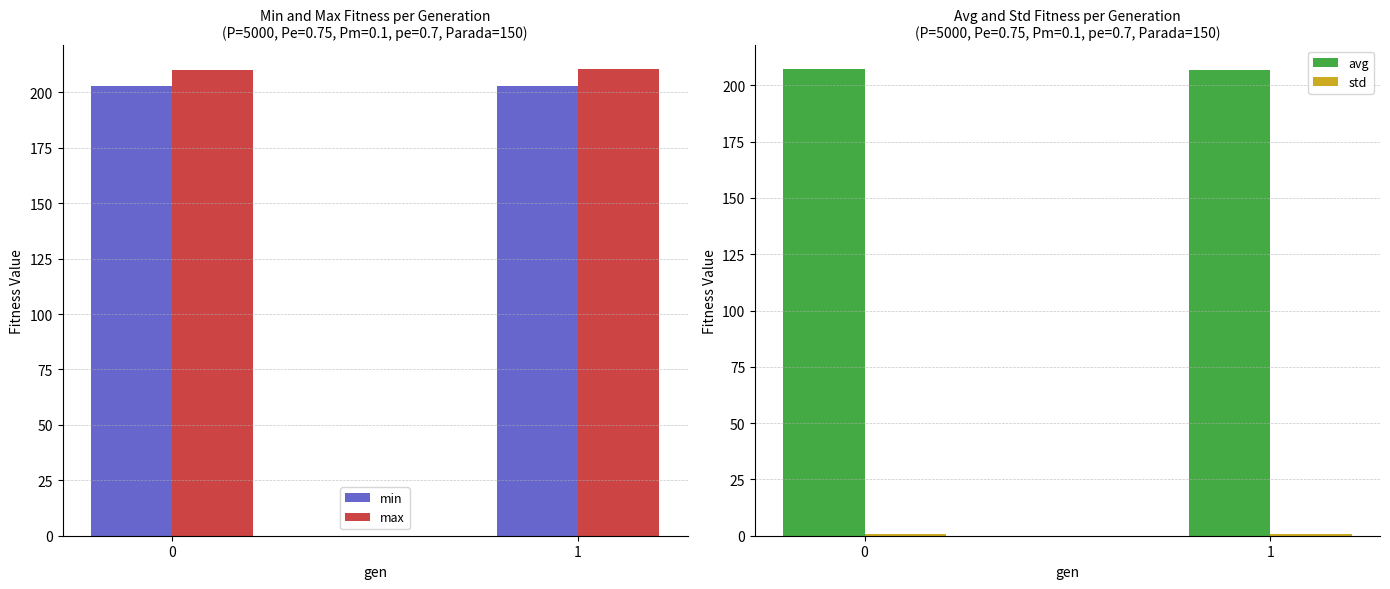

How many distinct data groups are displayed?

4